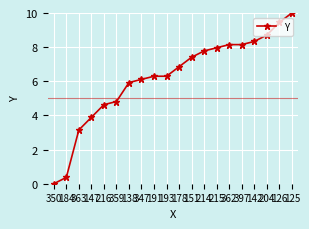

How many distinct data groups are displayed?

1